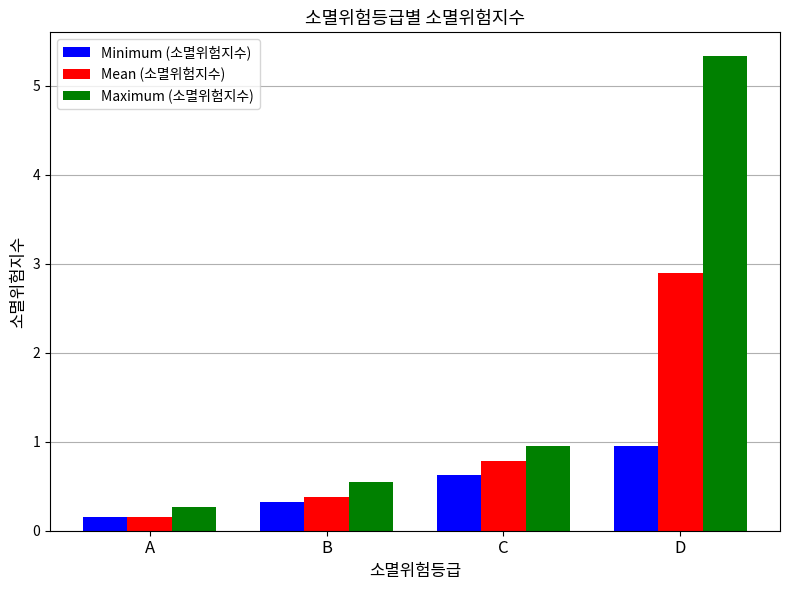

Is the value of Minimum (소멸위험지수) at C greater than the value of Mean (소멸위험지수) at A?

Yes